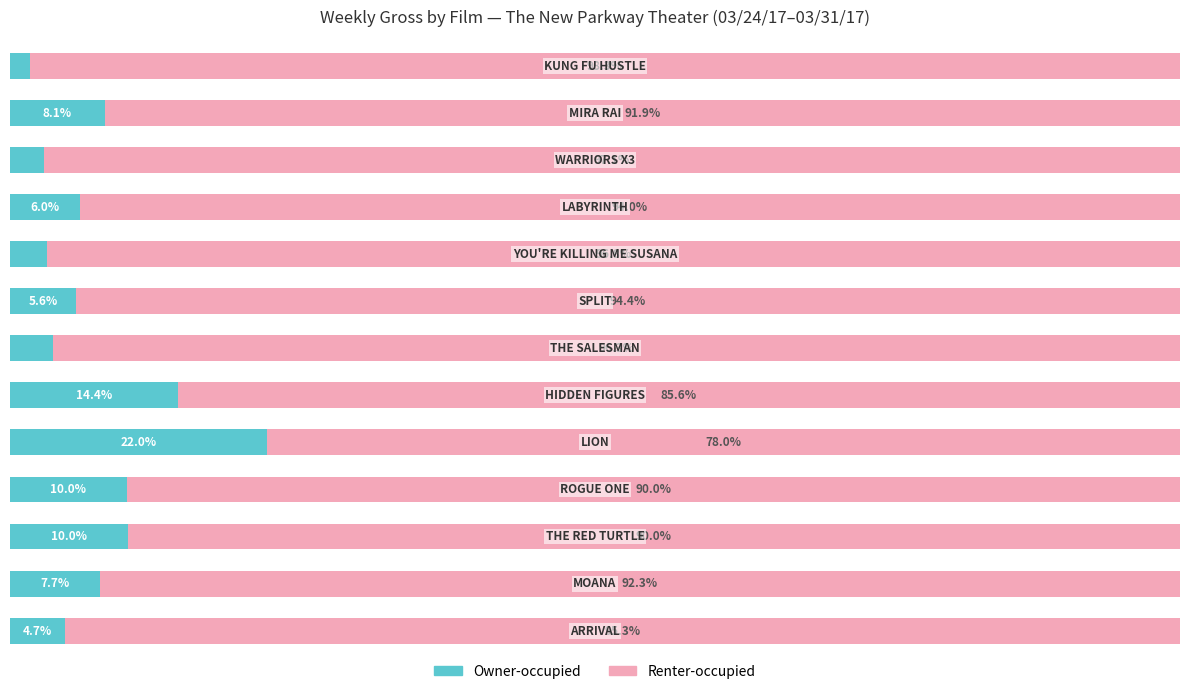

What is the difference between the second highest and second lowest values in the Owner-occupied series?

11.5